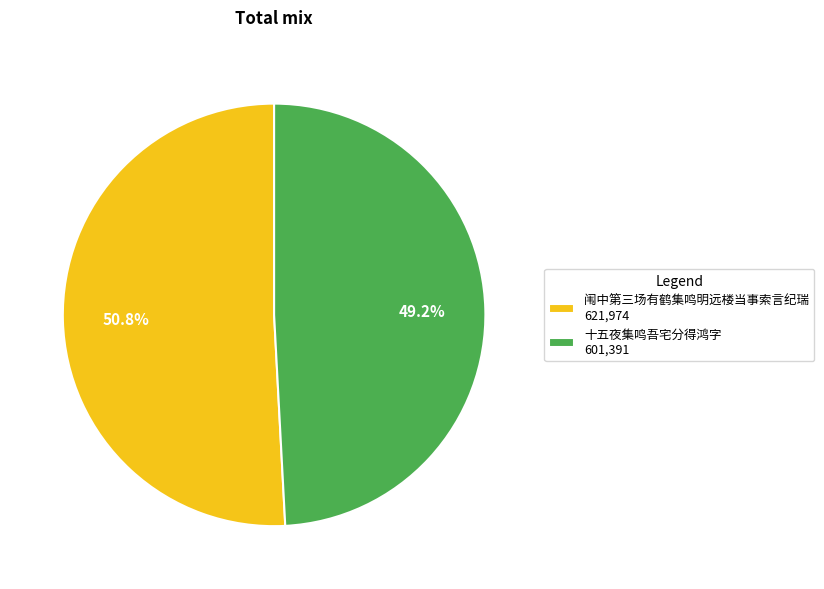

The 闱中第三场有鹤集鸣明远楼当事索言纪瑞 slice represents 51% of the pie. True or false?

True